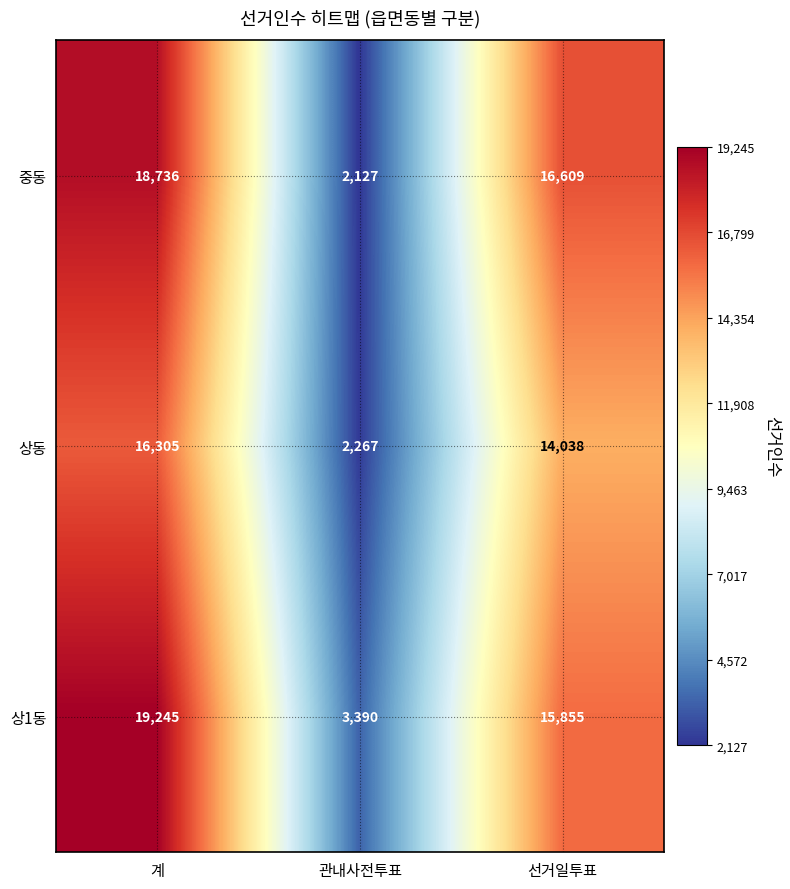

Reading left to right, transcribe all the data shown in this chart.

중동: 18736	2127	16609
상동: 16305	2267	14038
상1동: 19245	3390	15855